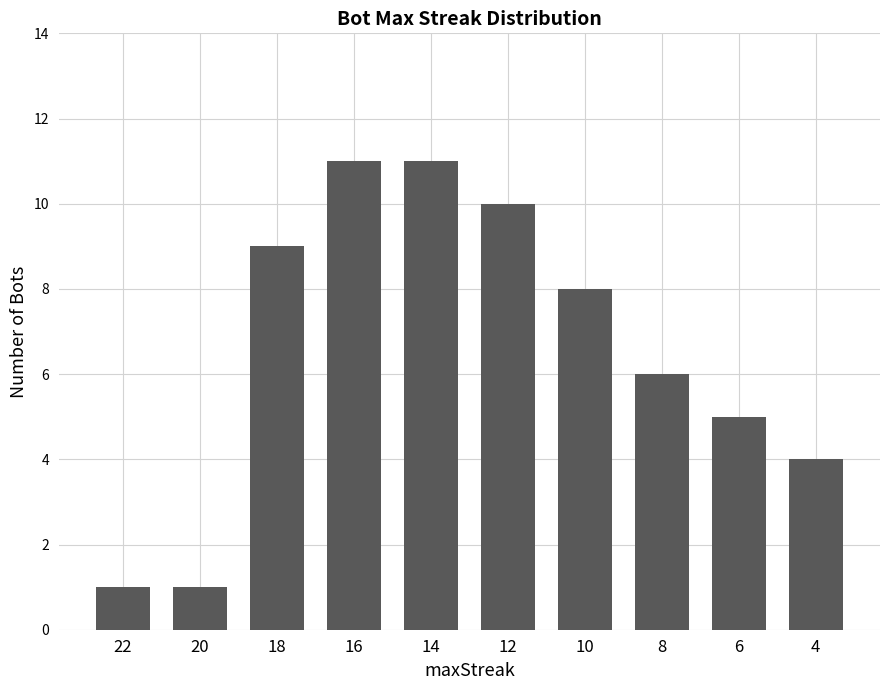

How many values are between 4 and 10?

6